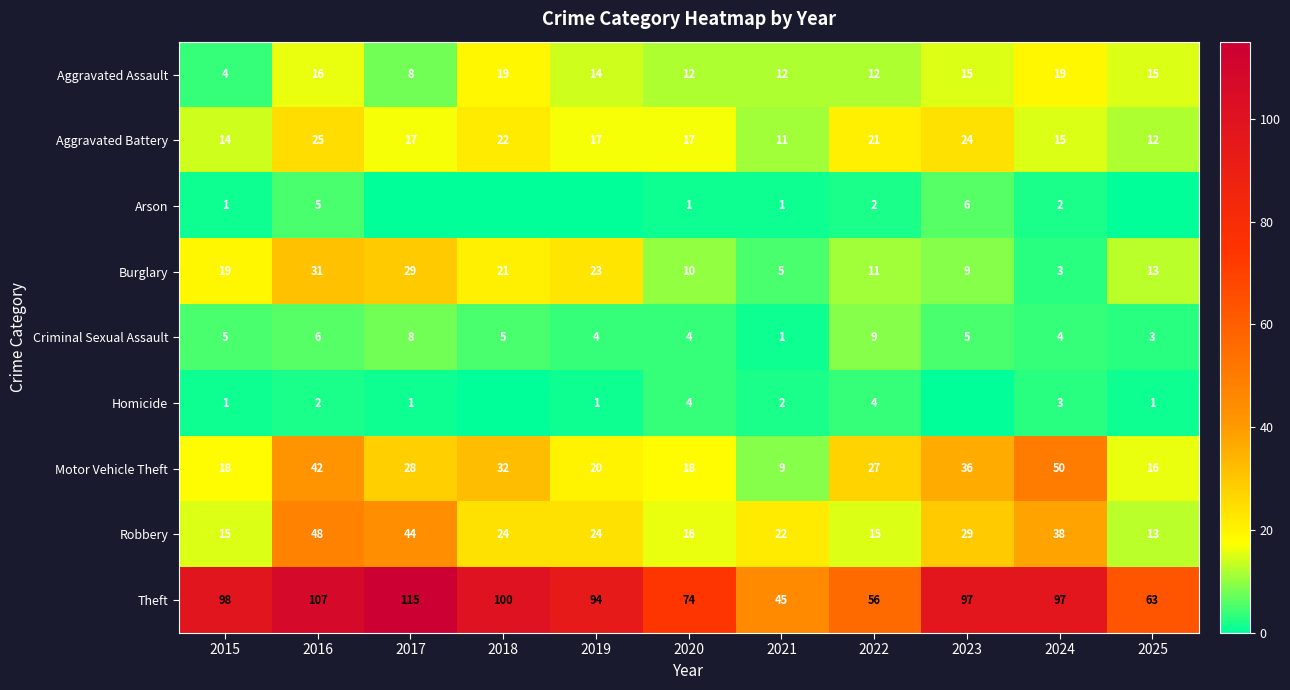

True or false: Aggravated Assault has a value of 12 at 2021.

True